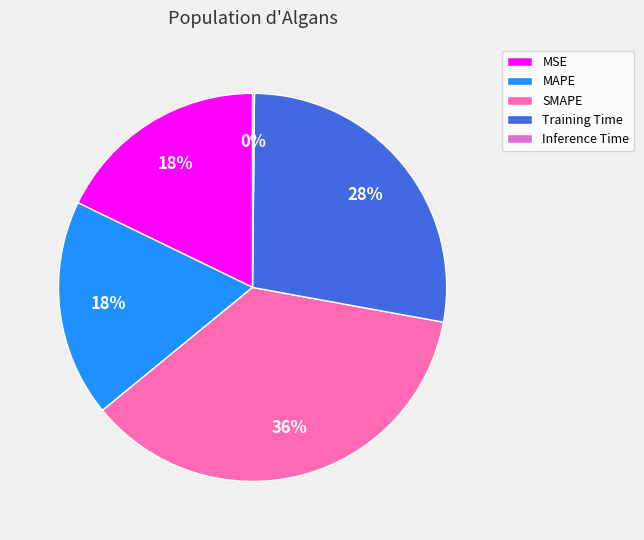

What percentage is the MAPE slice, to the nearest percent?

18%